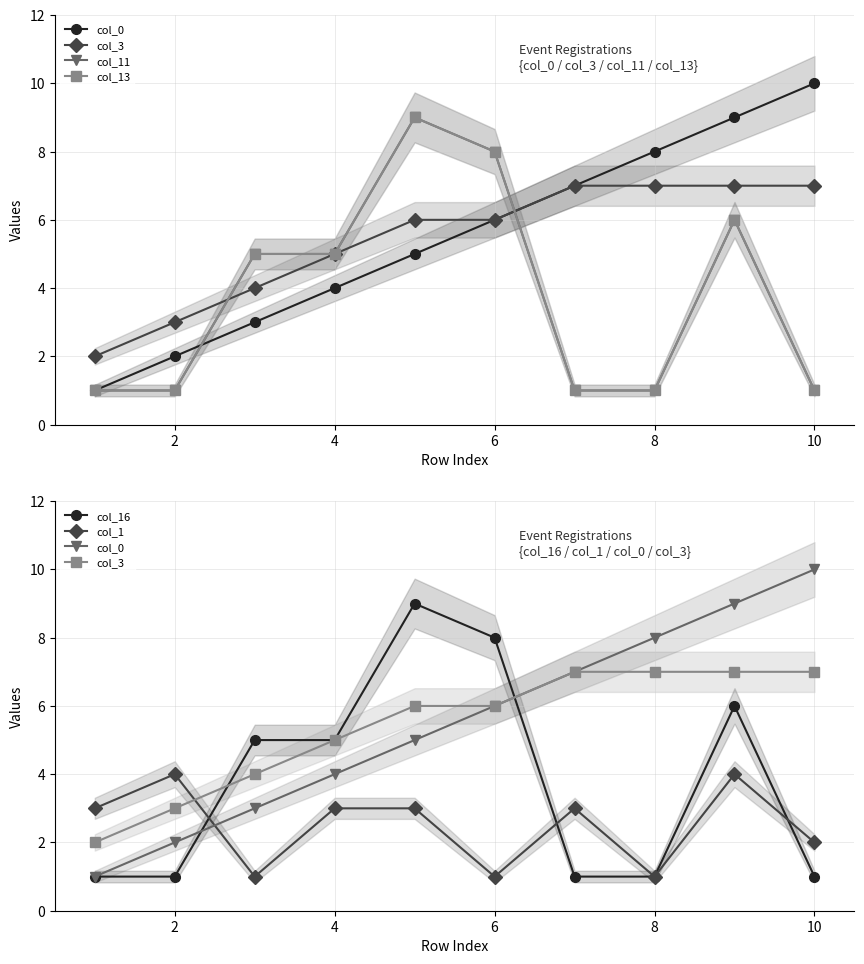

What is the total value across all series at 2?

12